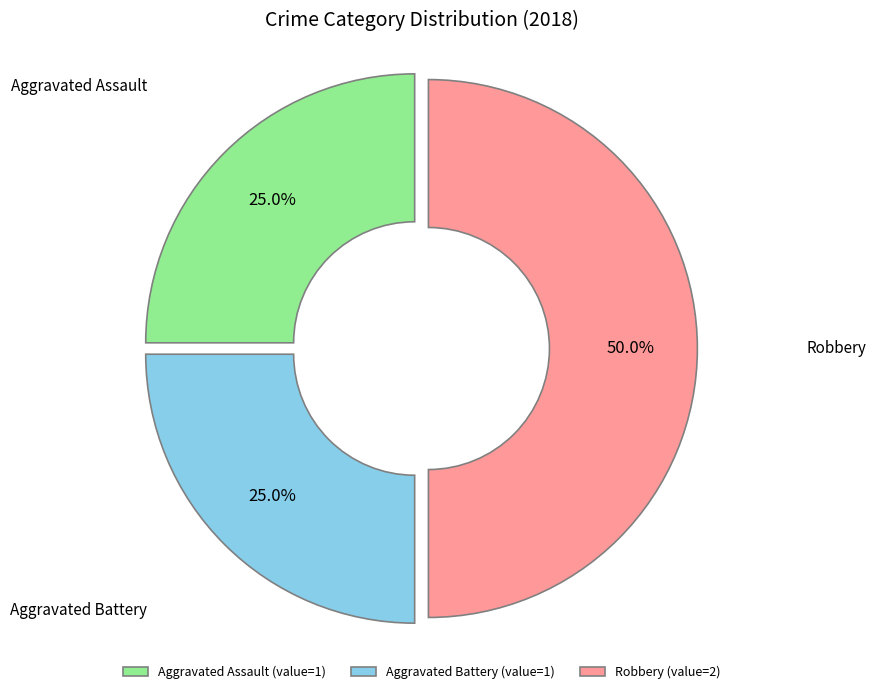

Is it true that Aggravated Assault is 17% of the pie?

False